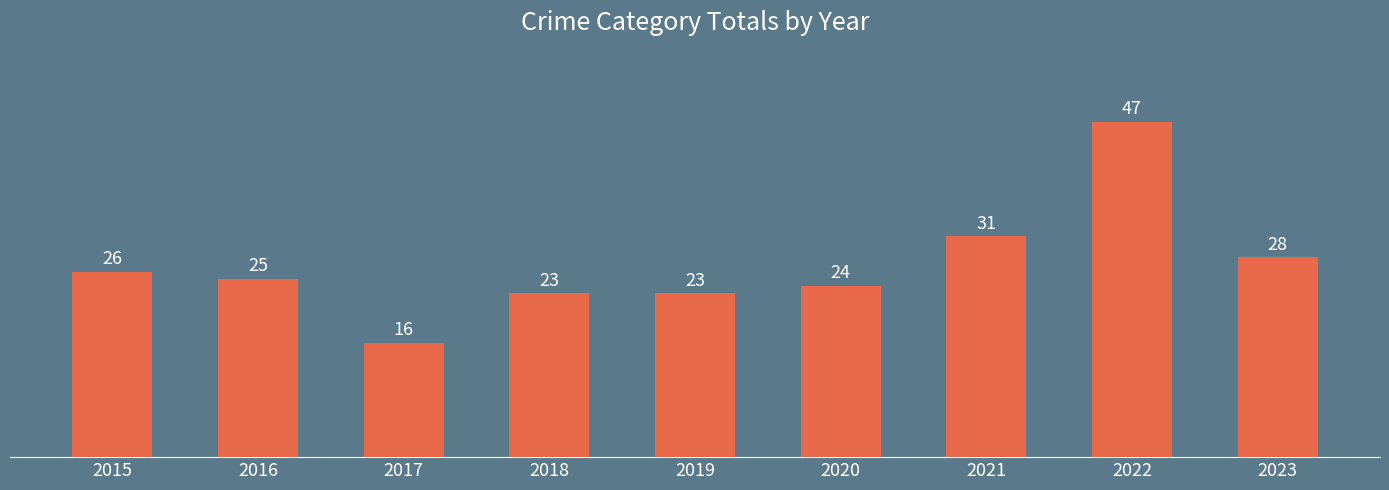

Reading right to left, extract all data points from this chart.

28	47	31	24	23	23	16	25	26